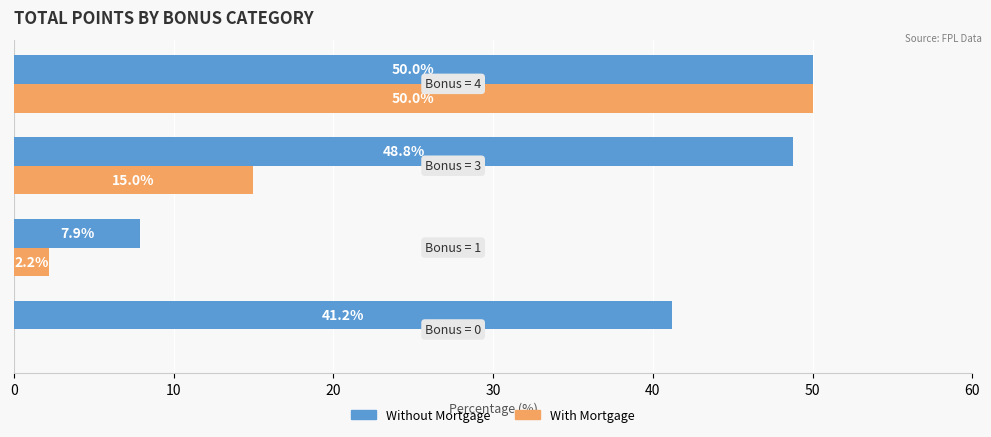

What is the highest value of the Without Mortgage series?

50.0